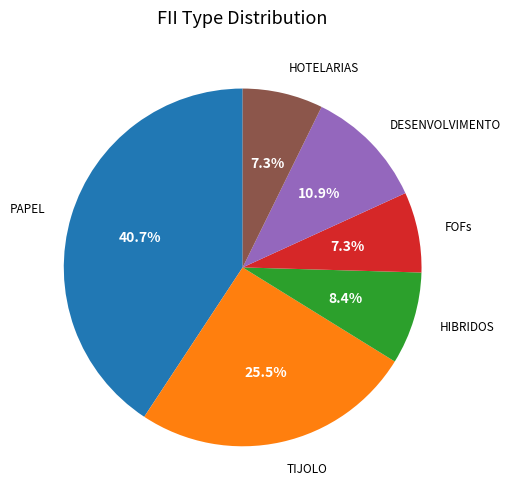

Does any single category account for the majority?

No